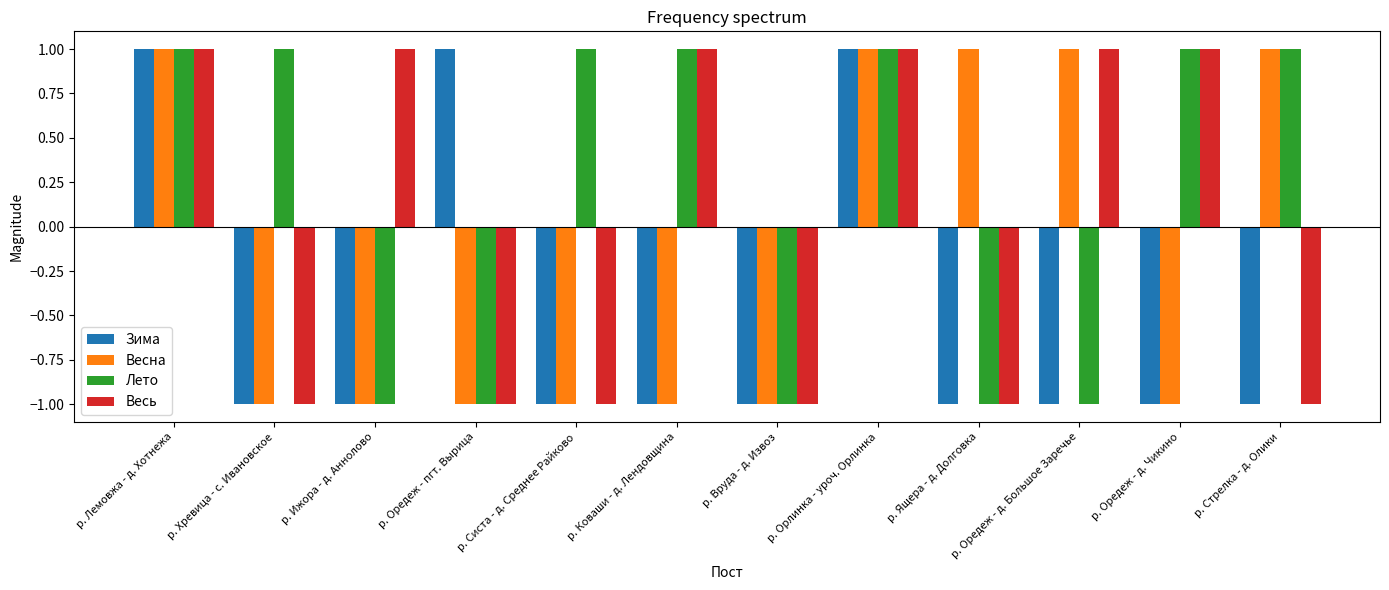

What is the sum of the Зима values at р. Стрелка - д. Олики and р. Коваши - д. Лендовщина?

-2